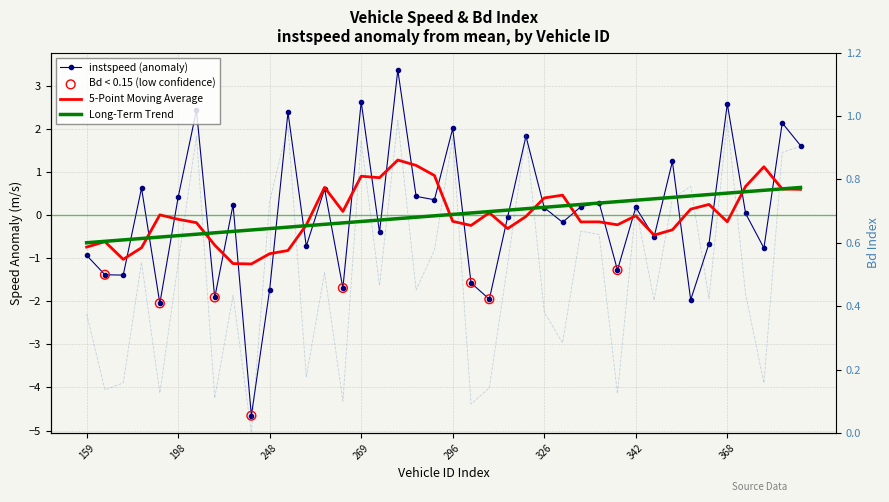

Which series contains the highest Y value?

instspeed